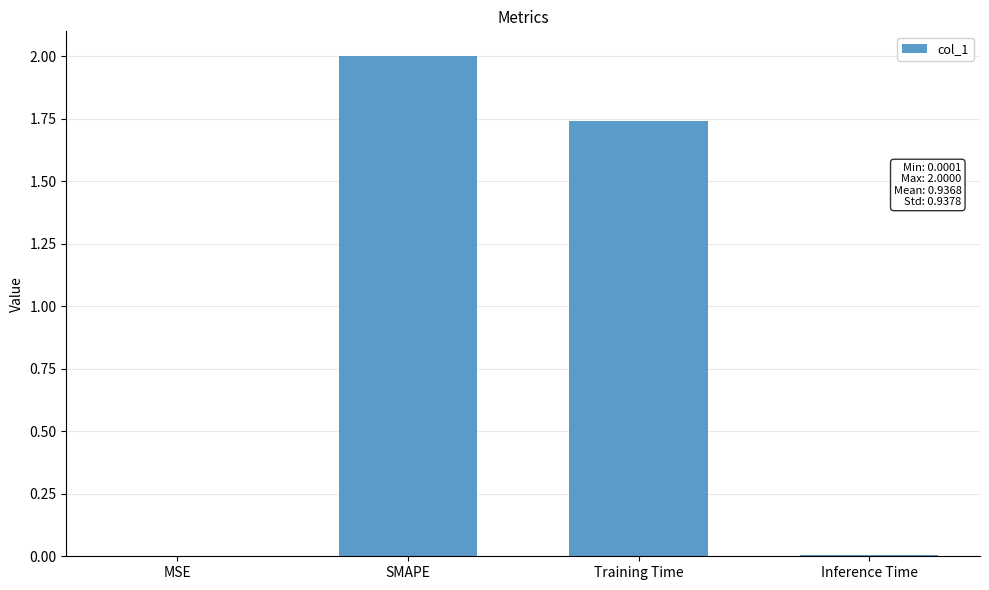

The value at MSE is 0.0. True or false?

True